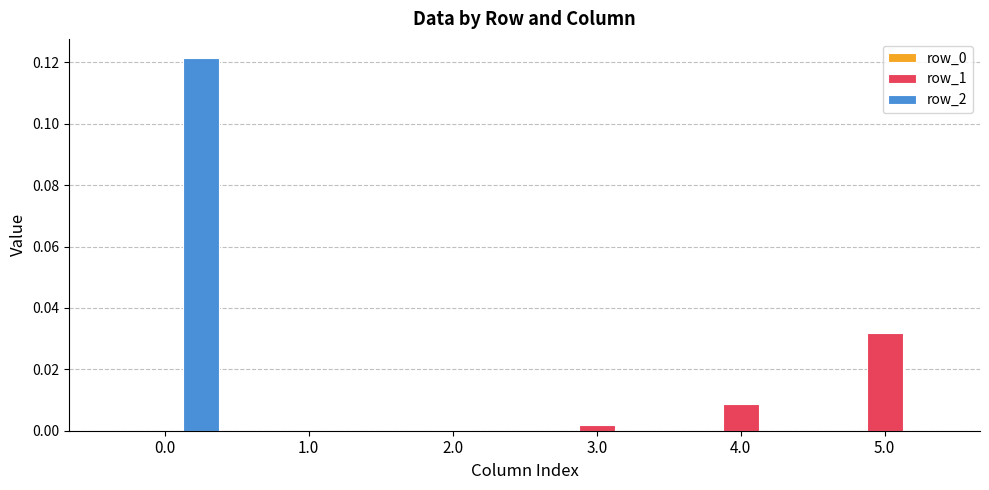

The value of row_2 at 2.0 is 0.0. True or false?

True